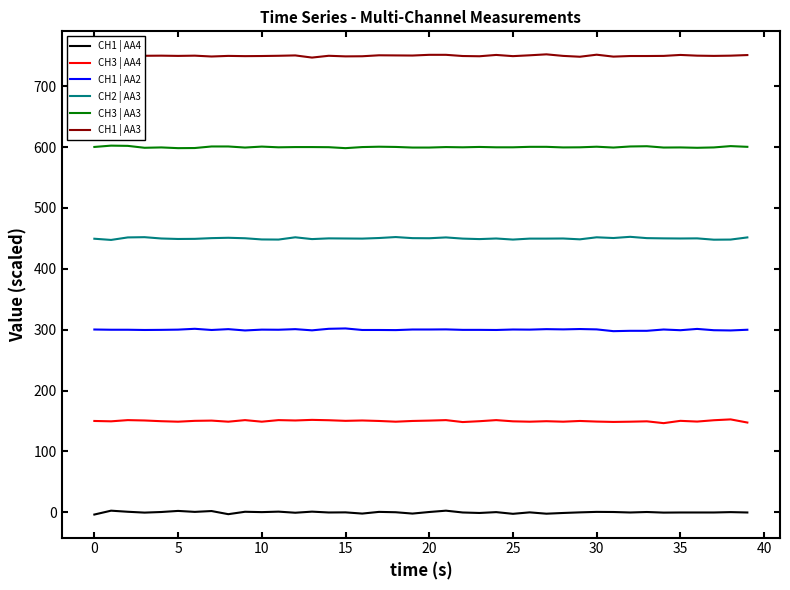

Rank the series by their maximum value, from lowest to highest.

CH1 | AA4, CH3 | AA4, CH1 | AA2, CH2 | AA3, CH3 | AA3, CH1 | AA3